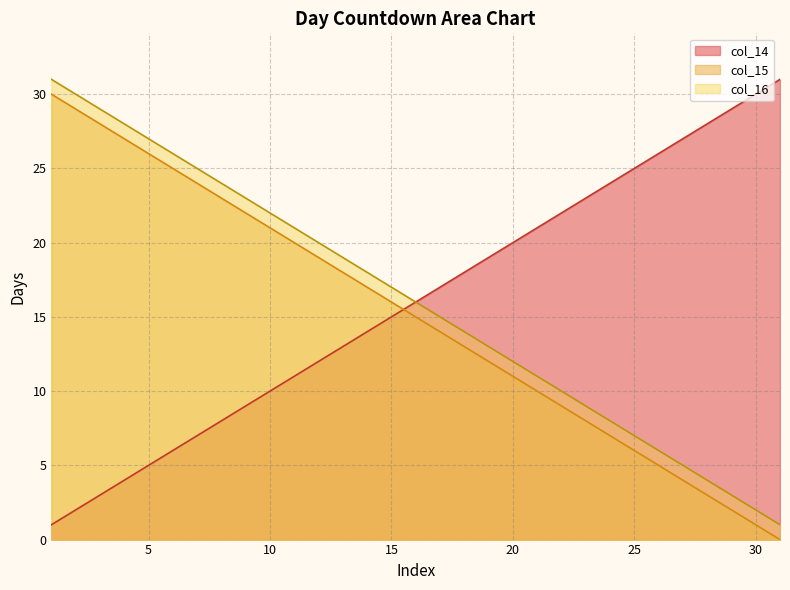

What is the maximum value for col_14?

31